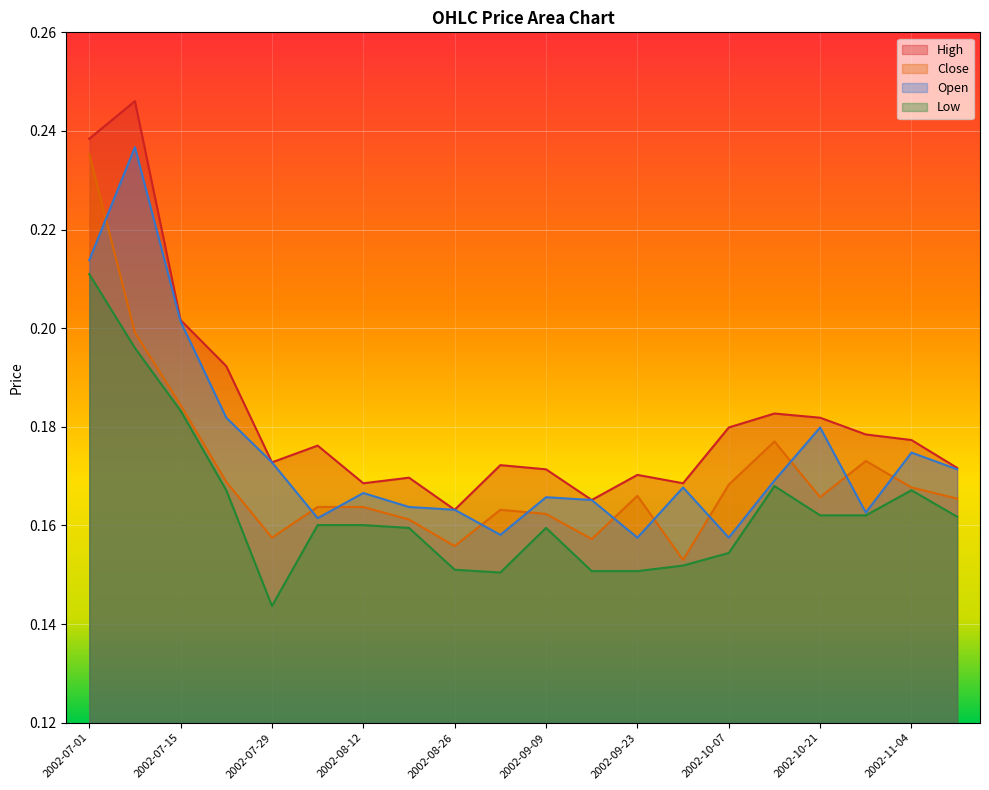

True or false: Open has a value of 0.2 at 2002-07-15.

True